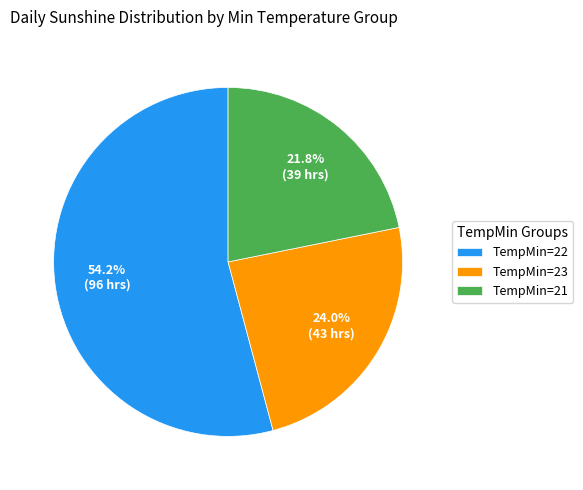

To the nearest percent, what is the average slice percentage?

33%